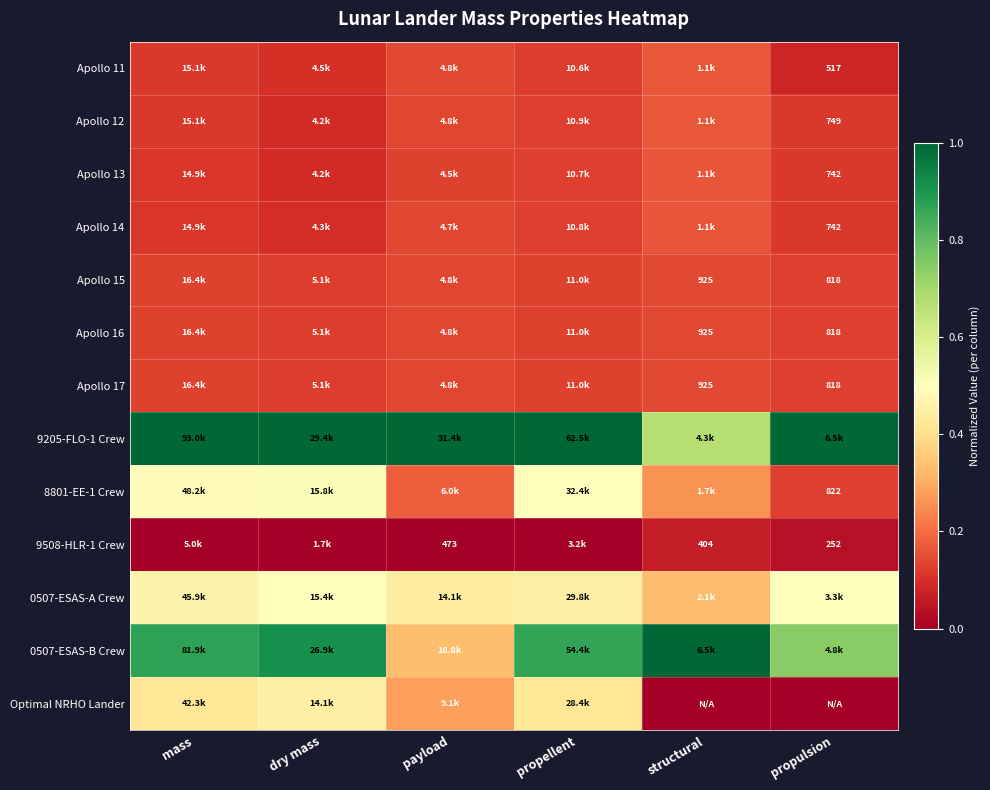

How many distinct data groups are displayed?

13